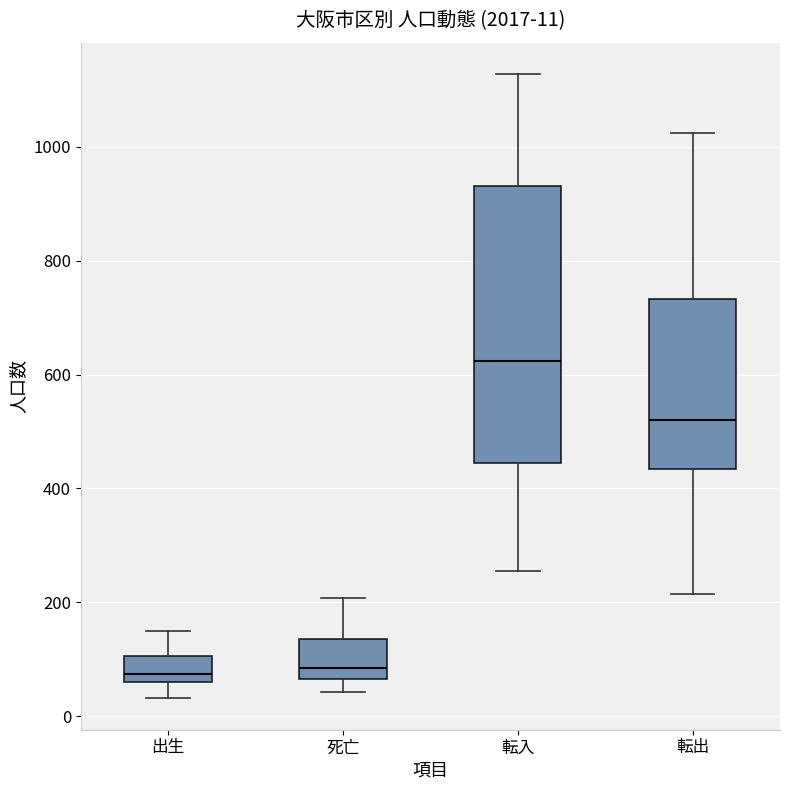

Which box is the tallest, from its lower edge to its upper edge?

転入